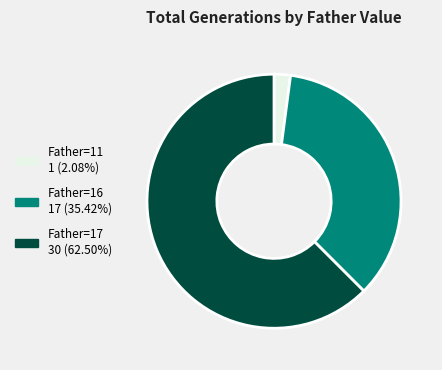

Is there a majority slice in this chart?

Yes